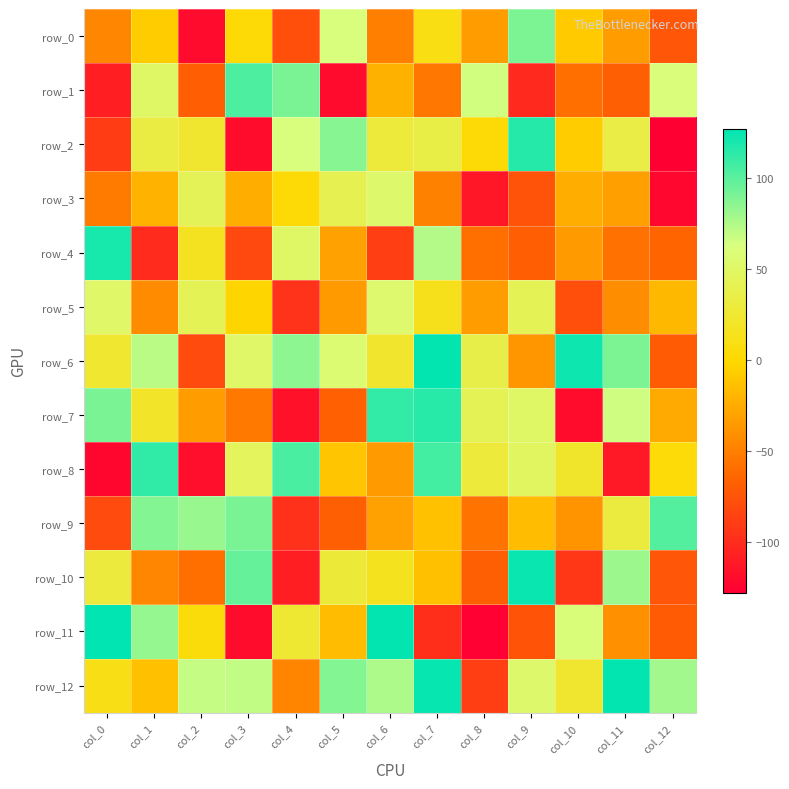

Reading left to right, transcribe all the data shown in this chart.

row_0: col_0=-46	col_1=-7	col_2=-121	col_3=2	col_4=-78	col_5=62	col_6=-50	col_7=9	col_8=-34	col_9=90	col_10=-8	col_11=-34	col_12=-74
row_1: col_0=-108	col_1=50	col_2=-69	col_3=104	col_4=91	col_5=-121	col_6=-22	col_7=-55	col_8=65	col_9=-102	col_10=-59	col_11=-68	col_12=61
row_2: col_0=-90	col_1=33	col_2=23	col_3=-120	col_4=62	col_5=87	col_6=29	col_7=35	col_8=2	col_9=116	col_10=-7	col_11=34	col_12=-128
row_3: col_0=-52	col_1=-21	col_2=43	col_3=-24	col_4=2	col_5=40	col_6=53	col_7=-49	col_8=-113	col_9=-76	col_10=-24	col_11=-32	col_12=-123
row_4: col_0=120	col_1=-101	col_2=16	col_3=-82	col_4=50	col_5=-31	col_6=-88	col_7=74	col_8=-59	col_9=-69	col_10=-35	col_11=-58	col_12=-65
row_5: col_0=51	col_1=-43	col_2=42	col_3=-2	col_4=-96	col_5=-35	col_6=54	col_7=13	col_8=-34	col_9=42	col_10=-78	col_11=-42	col_12=-18
row_6: col_0=24	col_1=72	col_2=-81	col_3=51	col_4=85	col_5=57	col_6=22	col_7=126	col_8=36	col_9=-37	col_10=123	col_11=90	col_12=-71
row_7: col_0=91	col_1=20	col_2=-34	col_3=-54	col_4=-117	col_5=-67	col_6=112	col_7=115	col_8=42	col_9=50	col_10=-120	col_11=66	col_12=-26
row_8: col_0=-124	col_1=113	col_2=-118	col_3=46	col_4=105	col_5=-11	col_6=-35	col_7=107	col_8=29	col_9=48	col_10=21	col_11=-112	col_12=4
row_9: col_0=-81	col_1=88	col_2=82	col_3=91	col_4=-97	col_5=-68	col_6=-31	col_7=-13	col_8=-56	col_9=-16	col_10=-38	col_11=31	col_12=102
row_10: col_0=30	col_1=-46	col_2=-59	col_3=97	col_4=-108	col_5=28	col_6=15	col_7=-14	col_8=-68	col_9=124	col_10=-93	col_11=81	col_12=-74
row_11: col_0=127	col_1=83	col_2=5	col_3=-120	col_4=25	col_5=-16	col_6=126	col_7=-99	col_8=-127	col_9=-75	col_10=60	col_11=-40	col_12=-71
row_12: col_0=10	col_1=-14	col_2=69	col_3=70	col_4=-47	col_5=88	col_6=76	col_7=125	col_8=-89	col_9=53	col_10=23	col_11=126	col_12=79